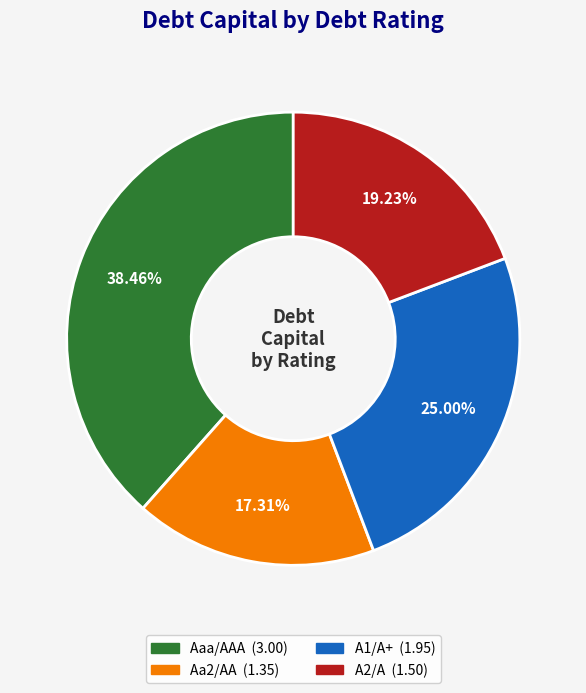

Is there any slice that represents more than half of the pie?

No